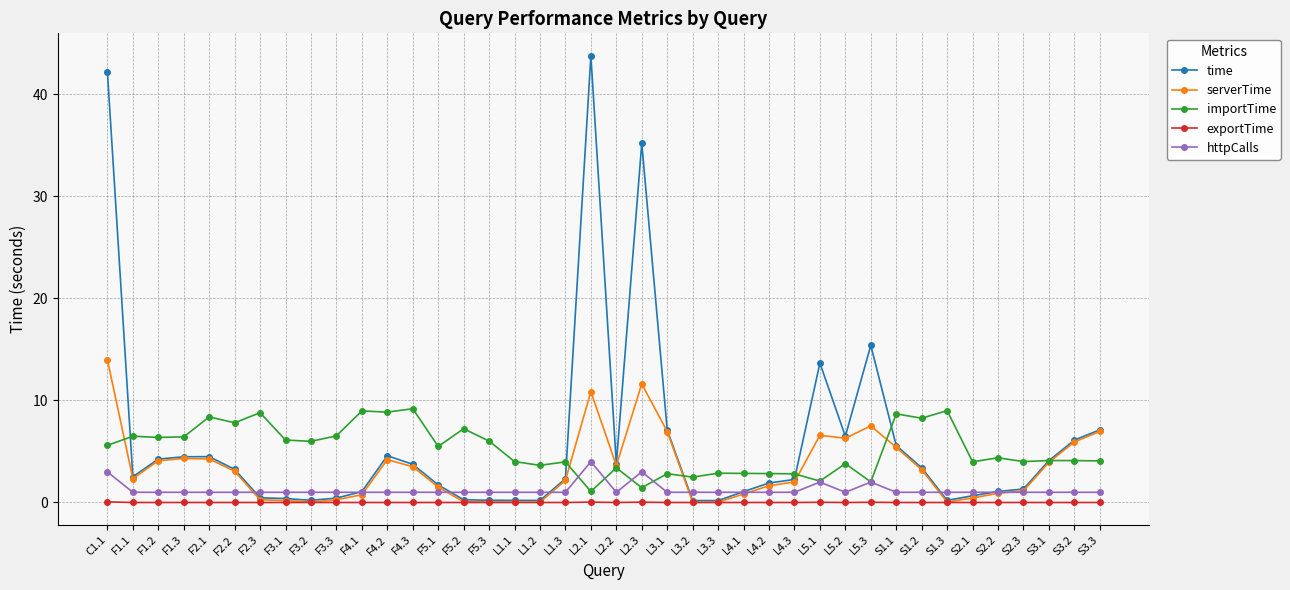

At which label is time closest to 21?

L5.3